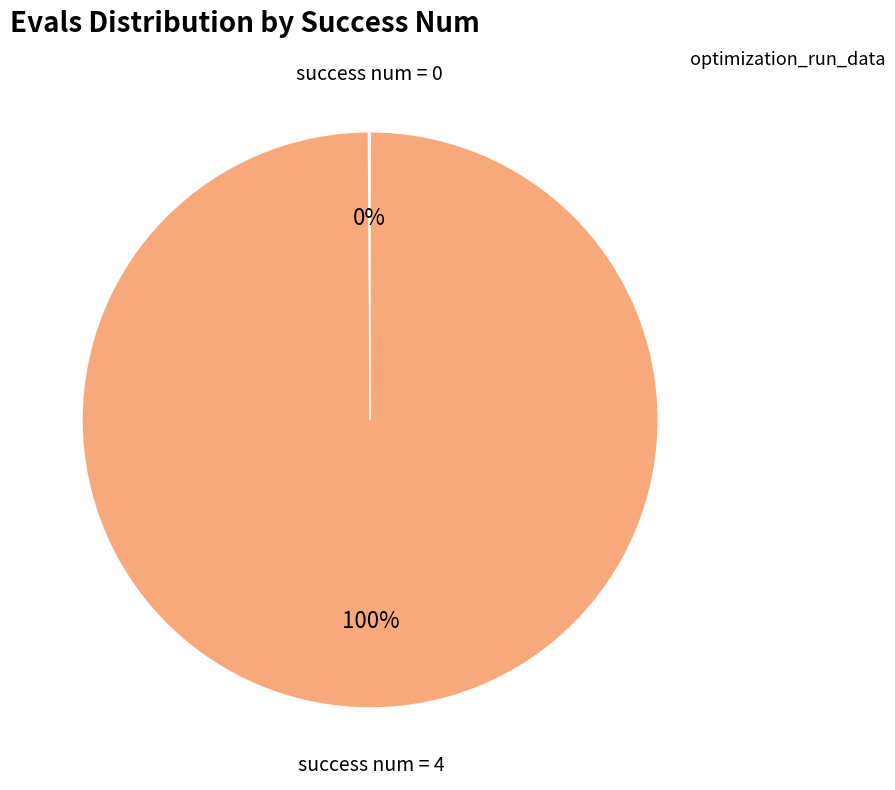

Does any single category account for the majority?

Yes